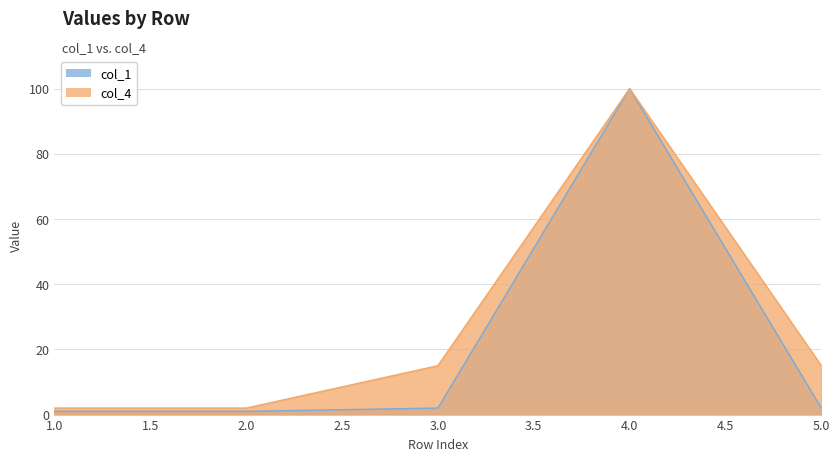

Count the number of data series in this chart.

2